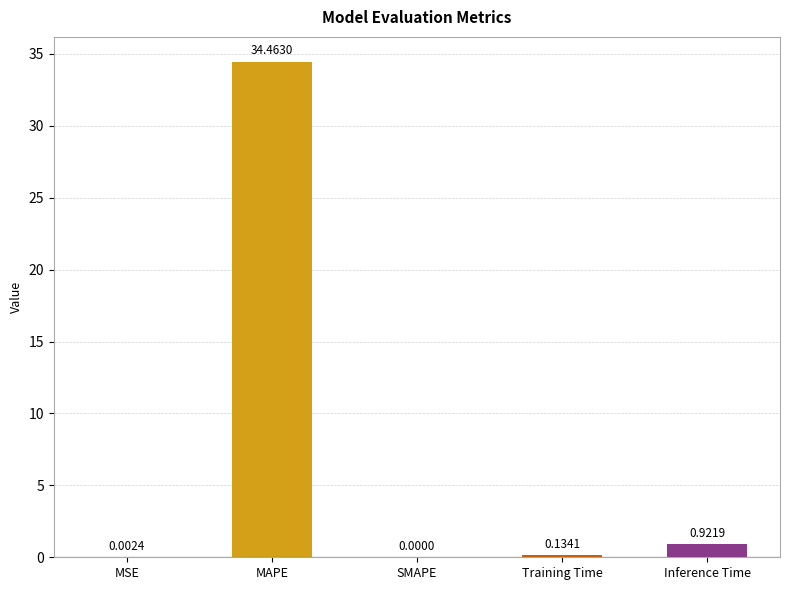

What is the average value?

7.1